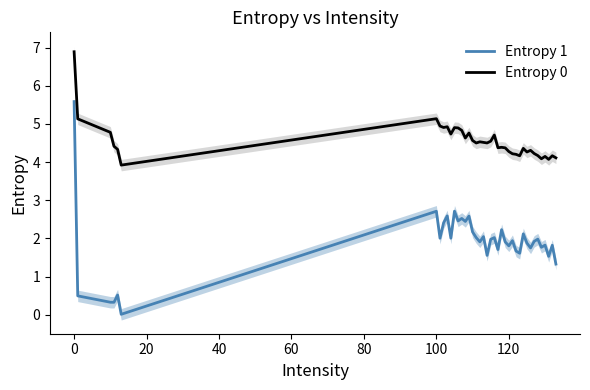

List the series in order of their peak value, highest first.

Entropy 0, Entropy 1